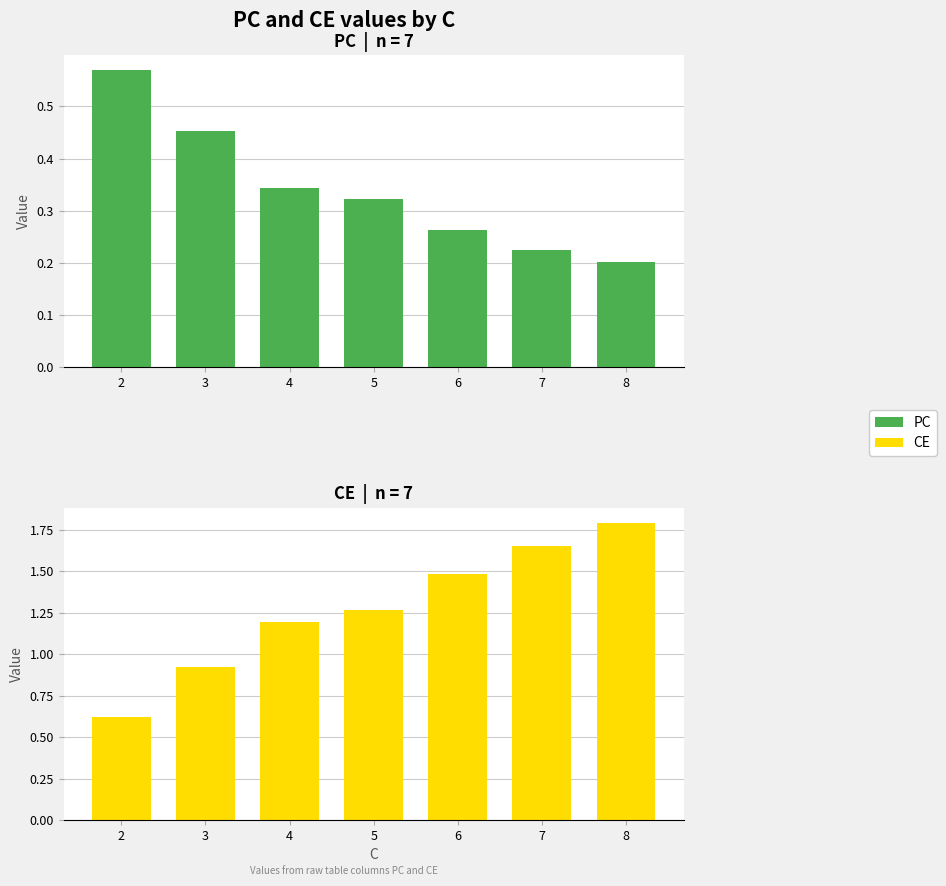

True or false: CE has a value of 2.6 at 7.

False